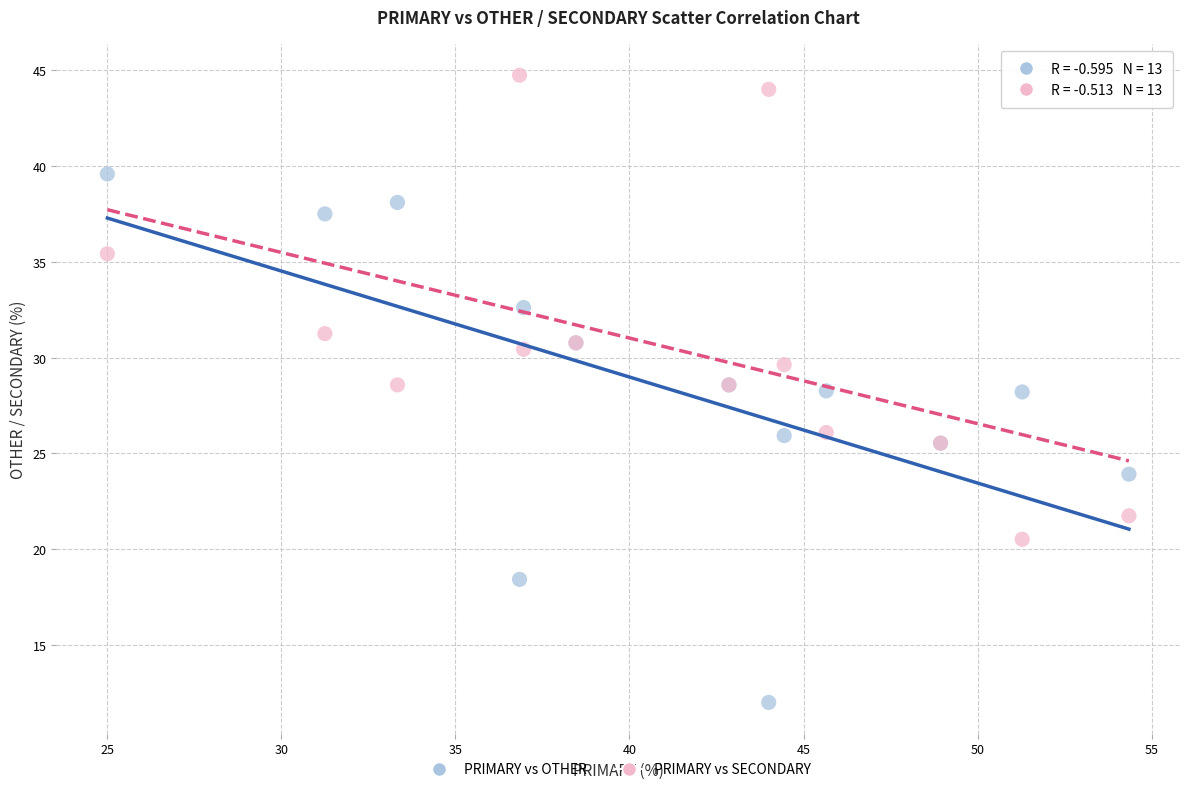

Which series has the widest spread of Y values?

PRIMARY vs OTHER